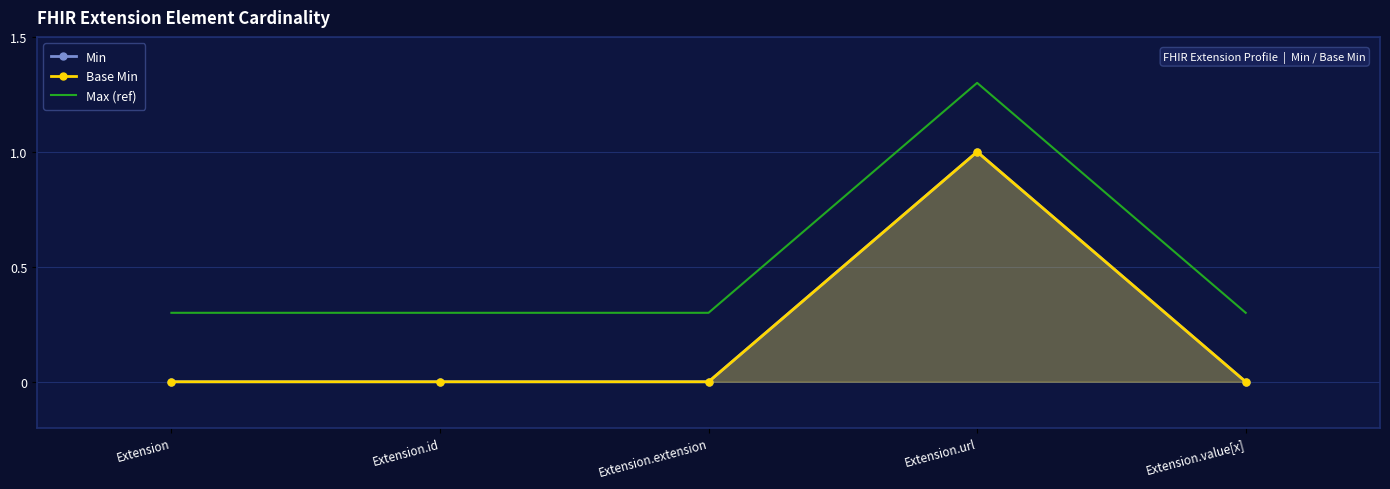

Reading left to right, list all the values displayed in this chart.

Min: 0.0	0.0	0.0	1.0	0.0
Base Min: 0.0	0.0	0.0	1.0	0.0
Max (ref): 0.3	0.3	0.3	1.3	0.3